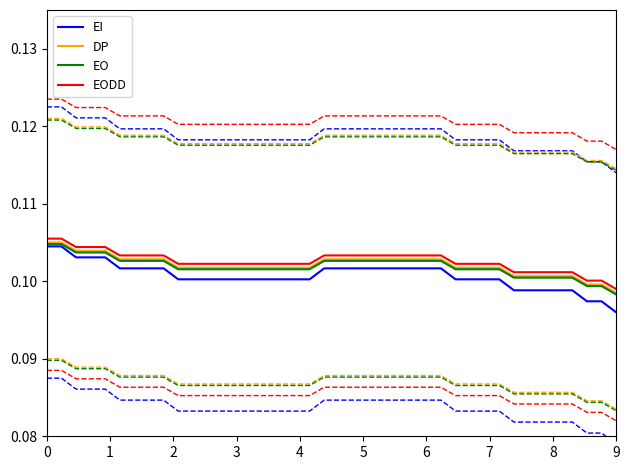

Which category has the lowest value in the EO series?

9